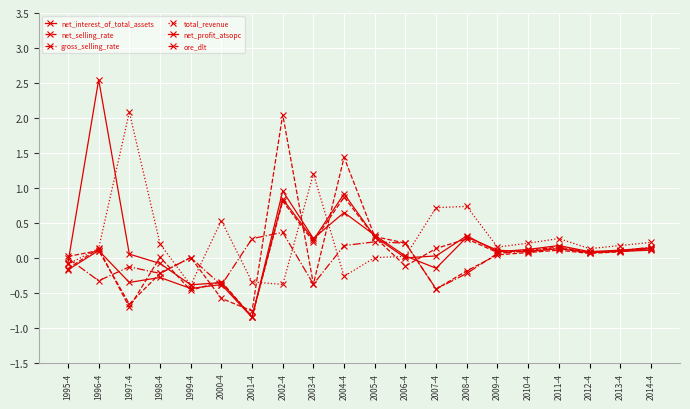

True or false: gross_selling_rate and total_revenue cross at least once.

True